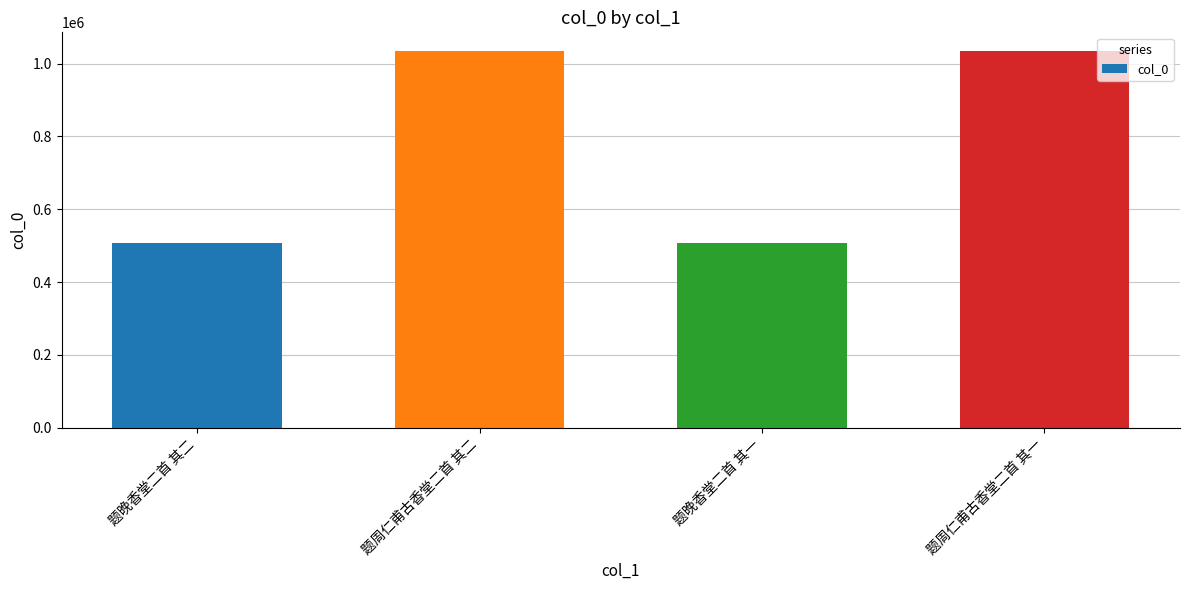

The value at 题周仁甫古香堂二首 其一 is 1034049. True or false?

True